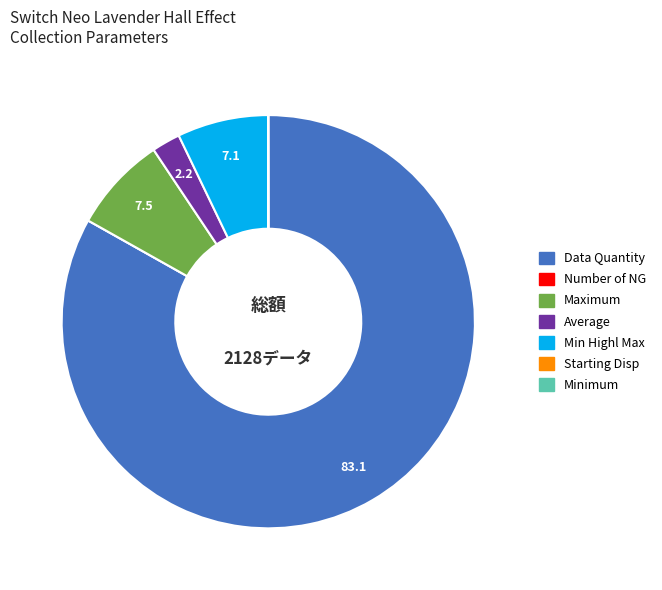

Is it true that Min Highl Max is 7% of the pie?

True